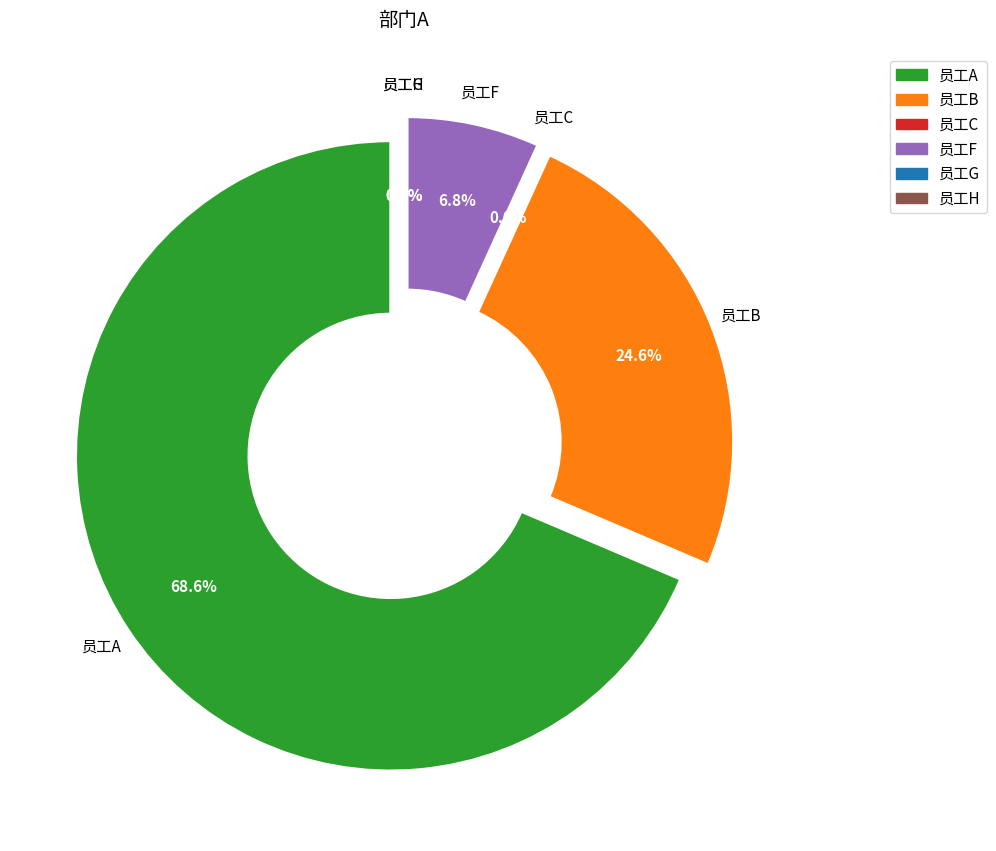

Count the number of slices in the pie.

6